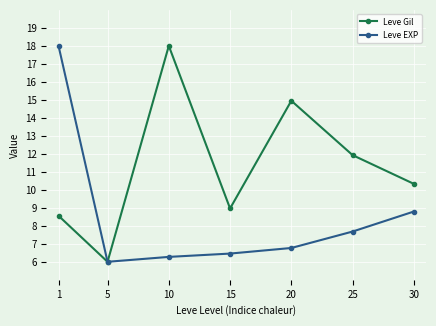

What is the sum of all Leve EXP values?

60.0